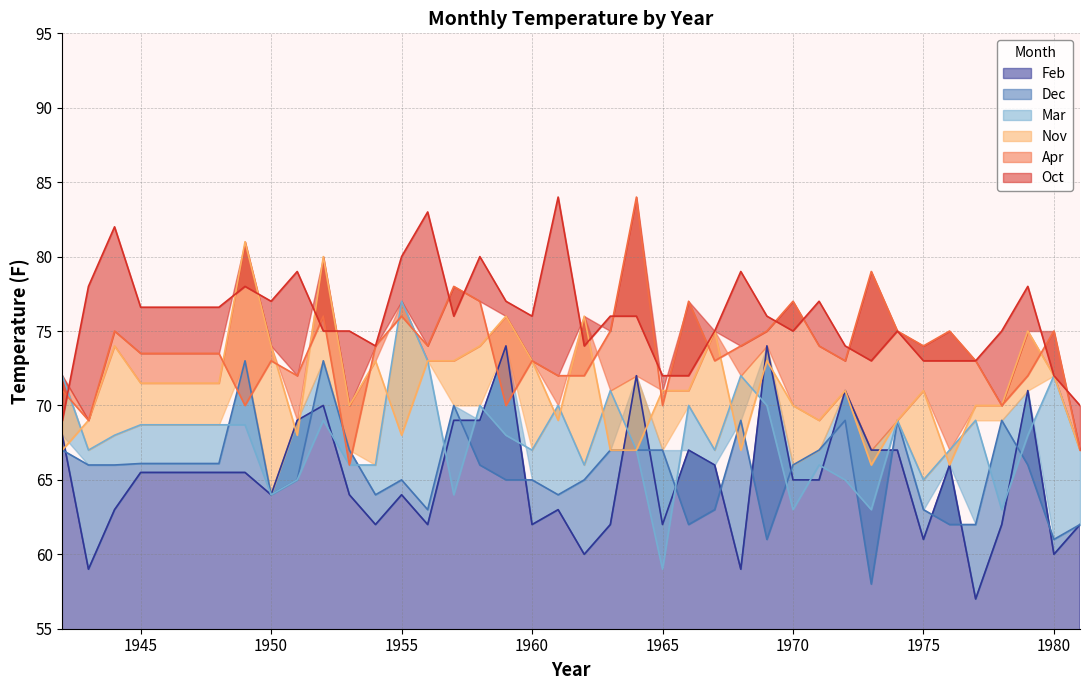

The value of Feb at 1945 is 112.5. True or false?

False